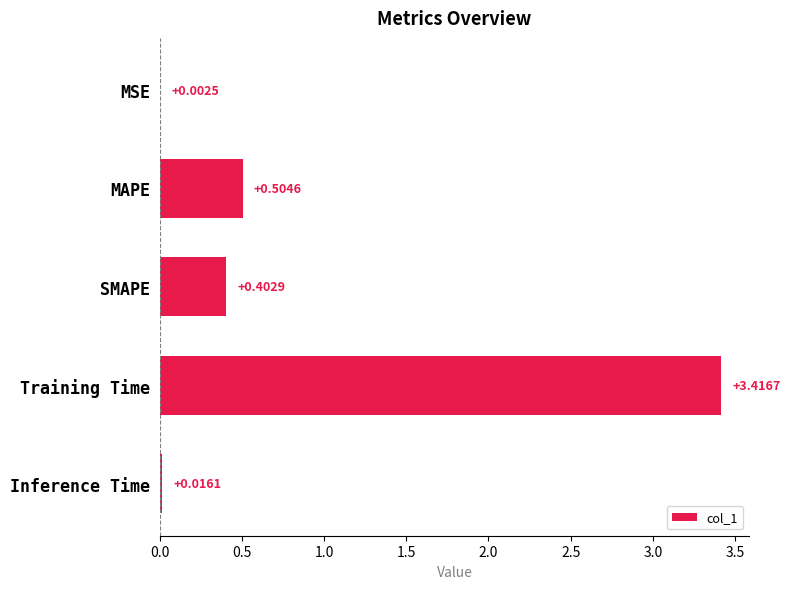

Which label corresponds to the largest value in the chart?

Training Time